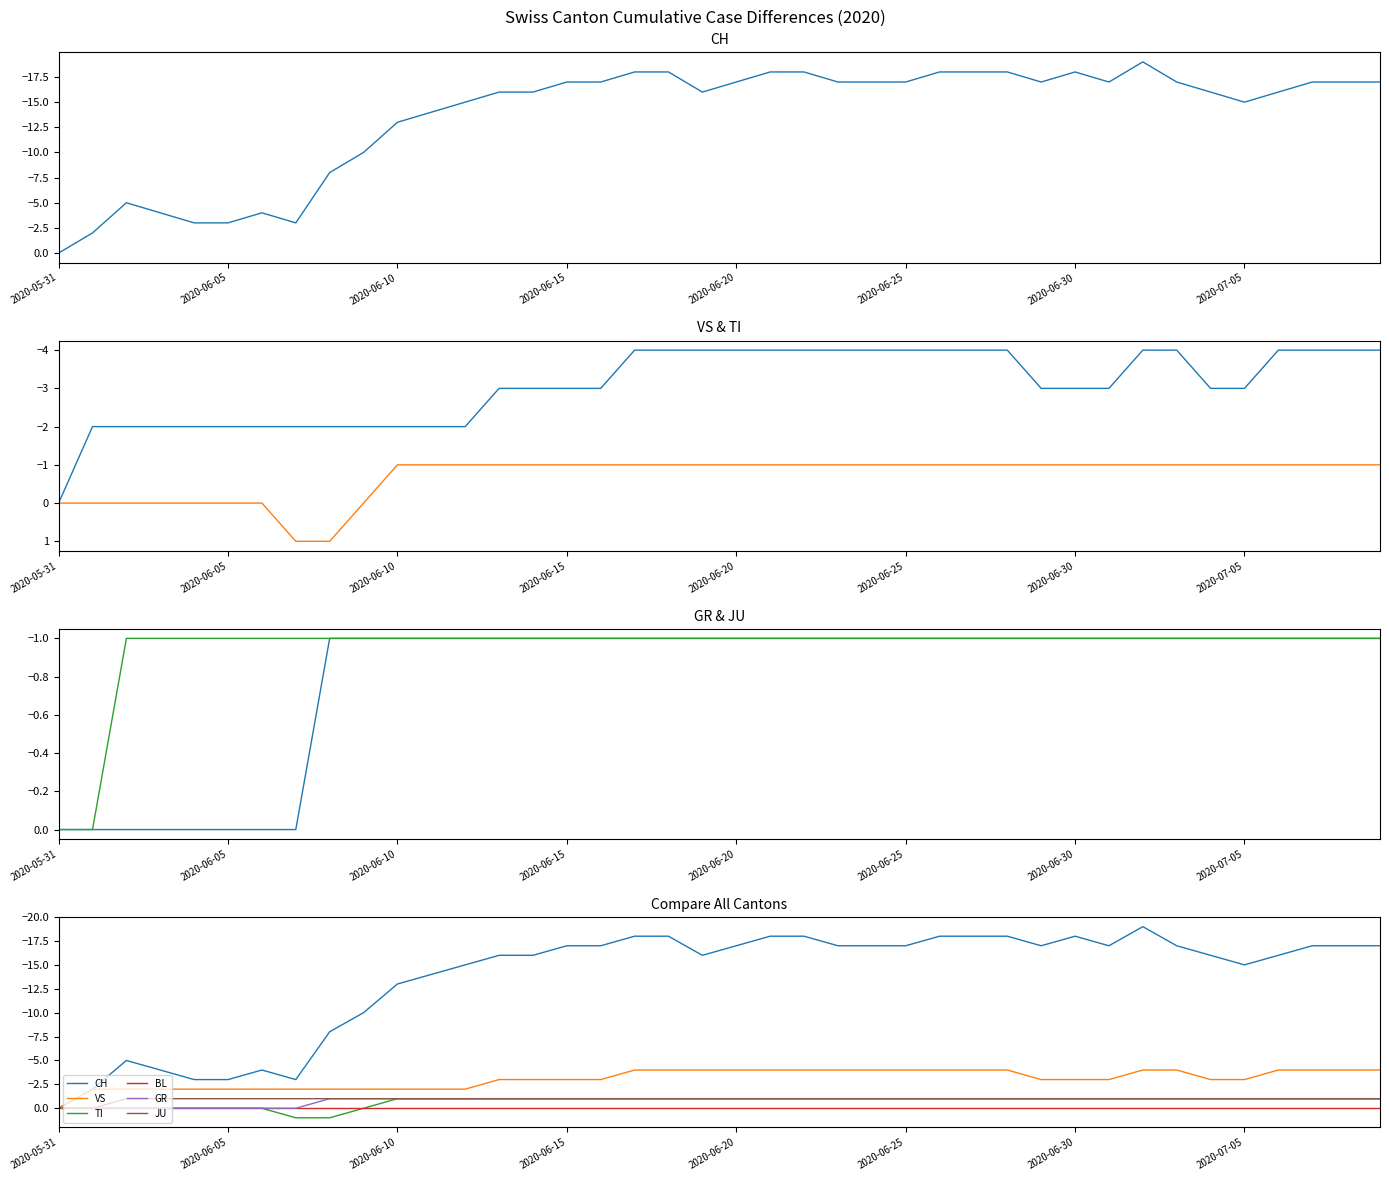

Reading right to left, list all the values displayed in this chart.

CH: -17	-17	-17	-16	-15	-16	-17	-19	-17	-18	-17	-18	-18	-18	-17	-17	-17	-18	-18	-17	-16	-18	-18	-17	-17	-16	-16	-15	-14	-13	-10	-8	-3	-4	-3	-3	-4	-5	-2	0
VS: -4	-4	-4	-4	-3	-3	-4	-4	-3	-3	-3	-4	-4	-4	-4	-4	-4	-4	-4	-4	-4	-4	-4	-3	-3	-3	-3	-2	-2	-2	-2	-2	-2	-2	-2	-2	-2	-2	-2	0
TI: -1	-1	-1	-1	-1	-1	-1	-1	-1	-1	-1	-1	-1	-1	-1	-1	-1	-1	-1	-1	-1	-1	-1	-1	-1	-1	-1	-1	-1	-1	0	1	1	0	0	0	0	0	0	0
GR: -1	-1	-1	-1	-1	-1	-1	-1	-1	-1	-1	-1	-1	-1	-1	-1	-1	-1	-1	-1	-1	-1	-1	-1	-1	-1	-1	-1	-1	-1	-1	-1	0	0	0	0	0	0	0	0
JU: -1	-1	-1	-1	-1	-1	-1	-1	-1	-1	-1	-1	-1	-1	-1	-1	-1	-1	-1	-1	-1	-1	-1	-1	-1	-1	-1	-1	-1	-1	-1	-1	-1	-1	-1	-1	-1	-1	0	0
BL: 0	0	0	0	0	0	0	0	0	0	0	0	0	0	0	0	0	0	0	0	0	0	0	0	0	0	0	0	0	0	0	0	0	0	0	0	0	0	0	0